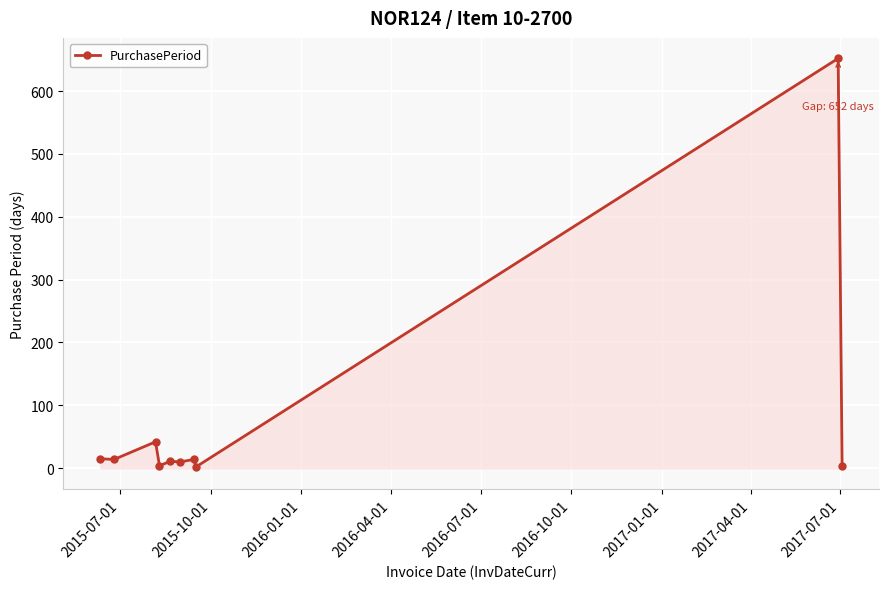

How many categories are shown in the chart?

10